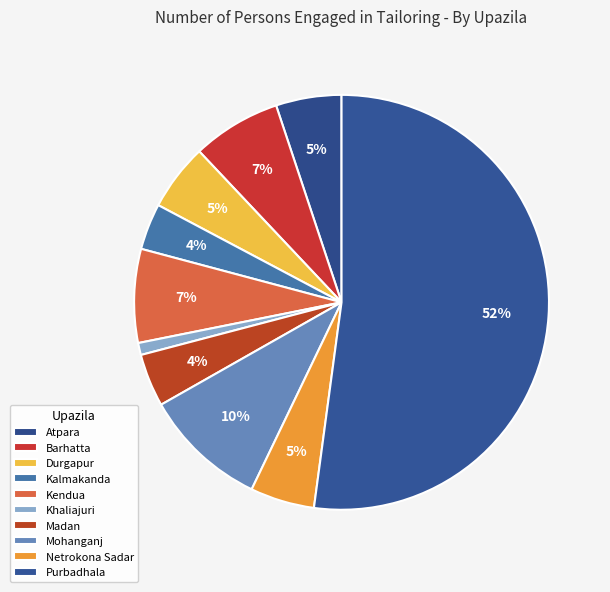

Count the number of slices in the pie.

10